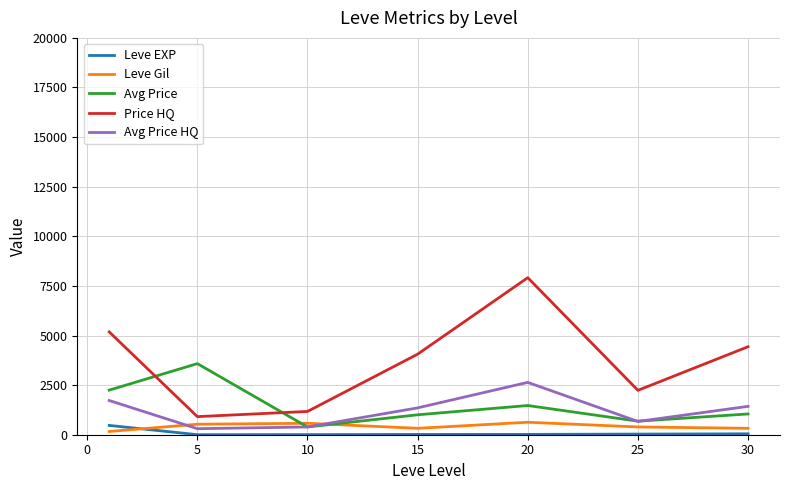

Does the chart have visible grid lines?

Yes